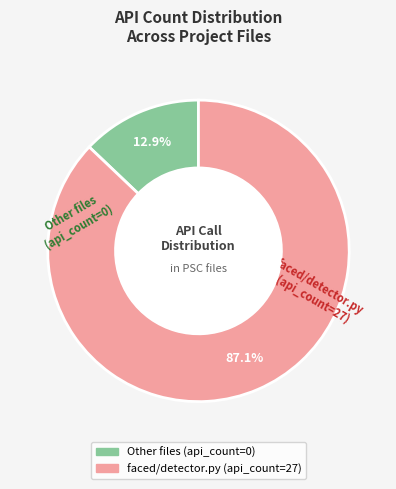

Is there any slice that represents more than half of the pie?

Yes